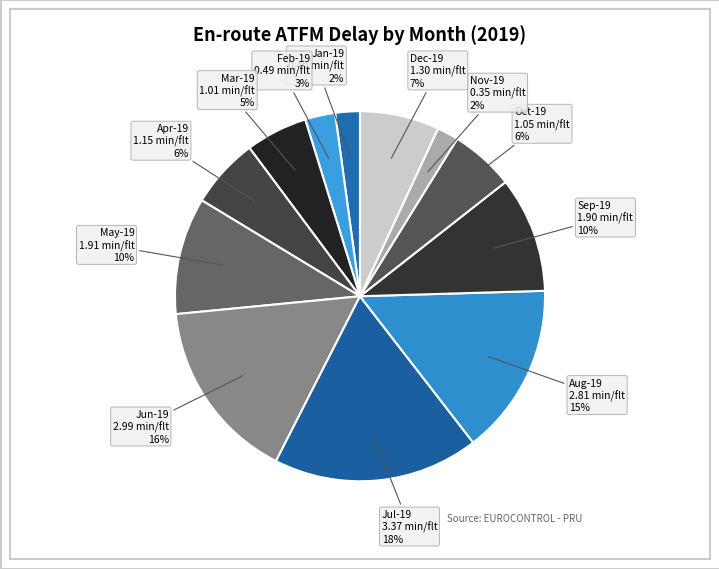

Is there a majority slice in this chart?

No